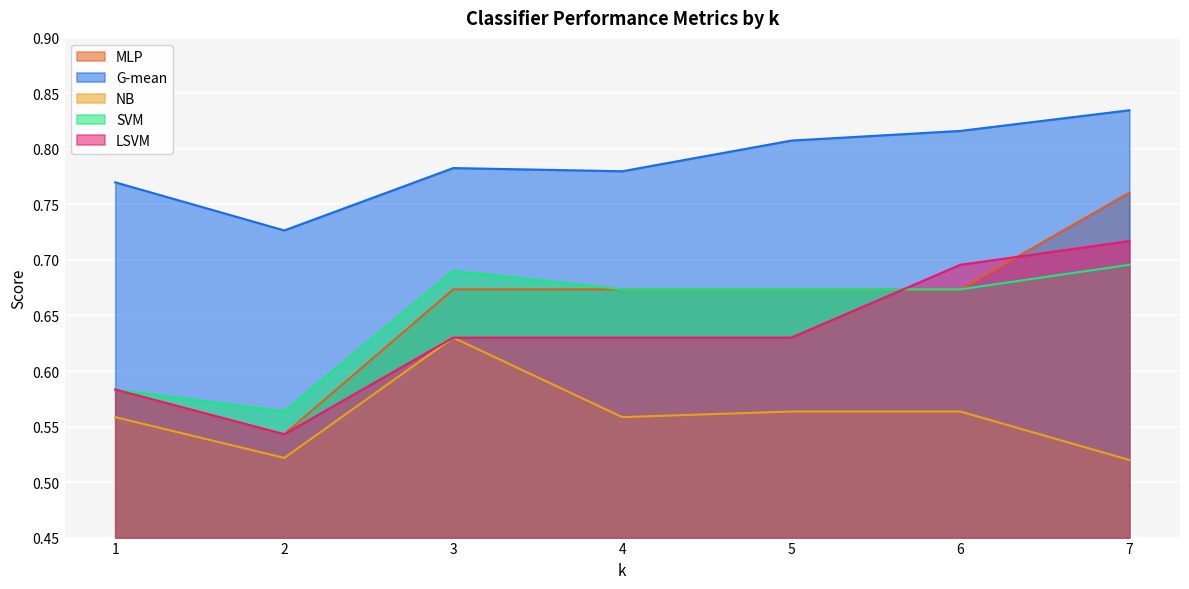

What is the sum of the SVM values at 6 and 3?

1.4